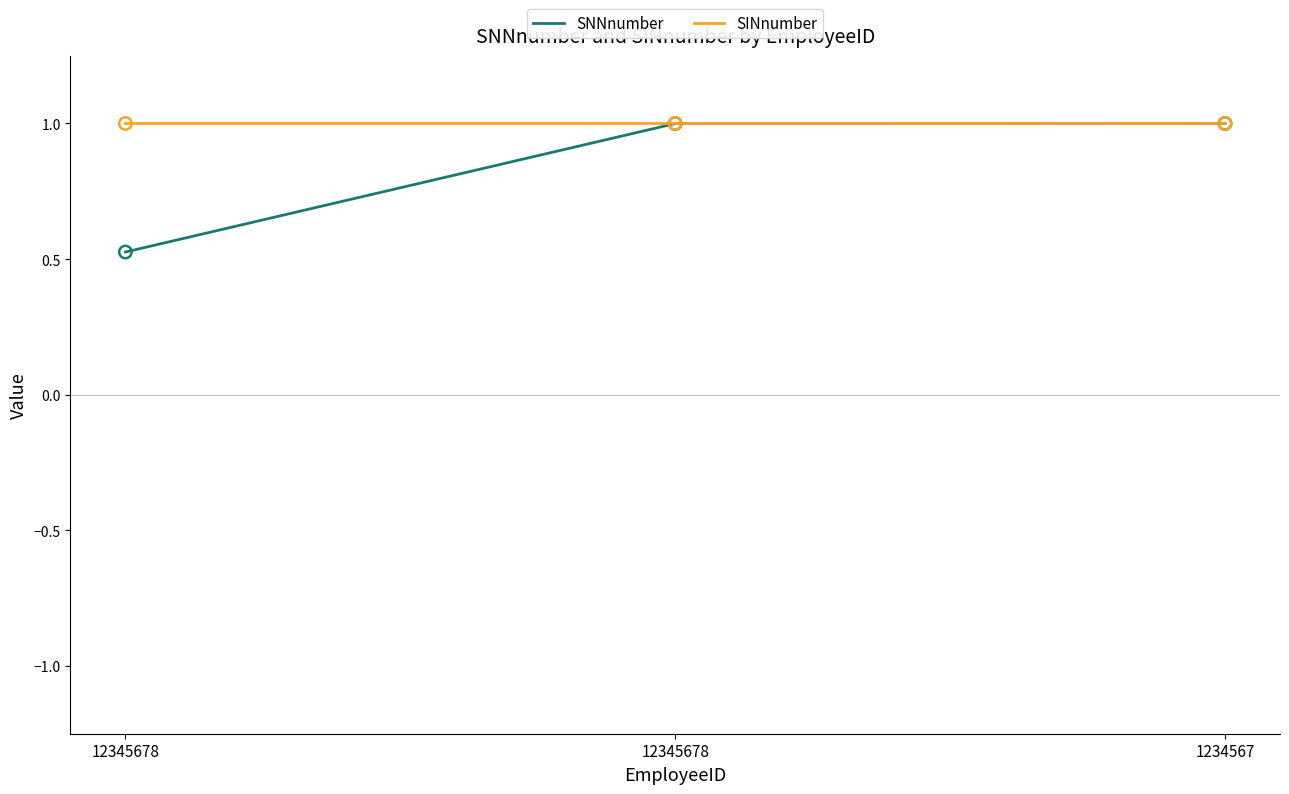

What is the total value across all series at 1234567?

2.0